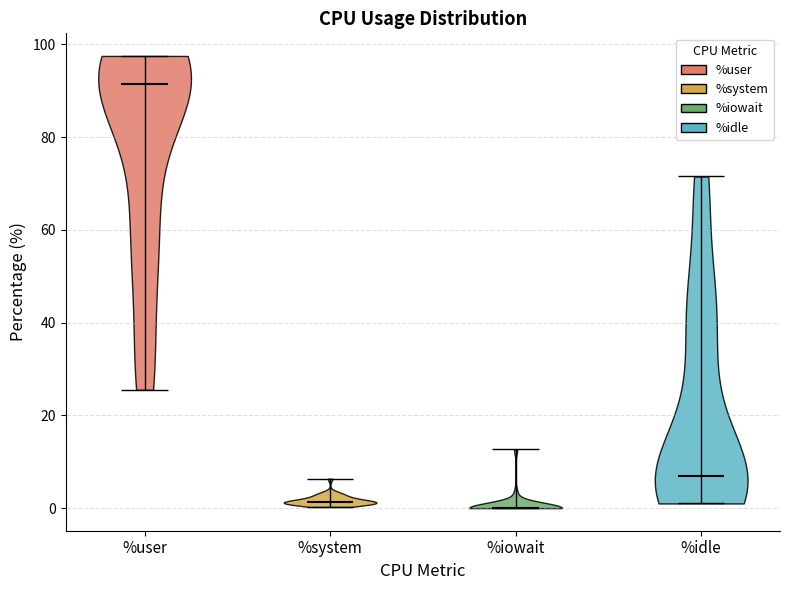

Reading left to right, read every violin against the y-axis: where its median line is, and the lowest and highest points it reaches. The values are not printed on the chart, so give them approximately, as read against the axis.

%user: median line 92, lowest point 26, highest point 98
%system: median line 2, lowest point 0, highest point 6
%iowait: median line 0, lowest point 0, highest point 12
%idle: median line 6, lowest point 2, highest point 72